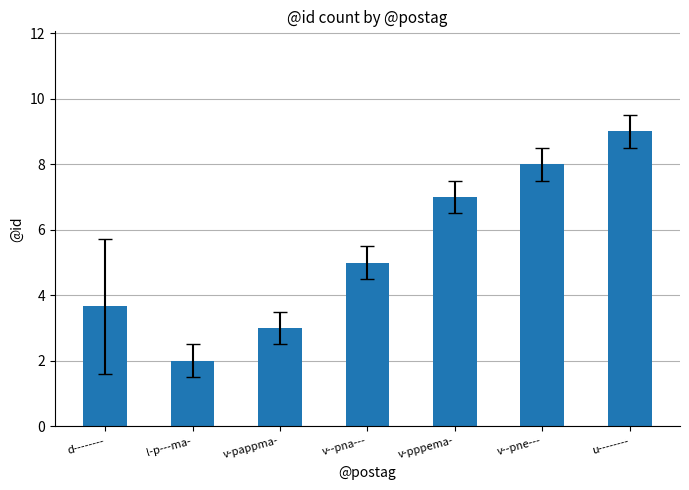

True or false: the data shows 2.9 at v--pne---.

False